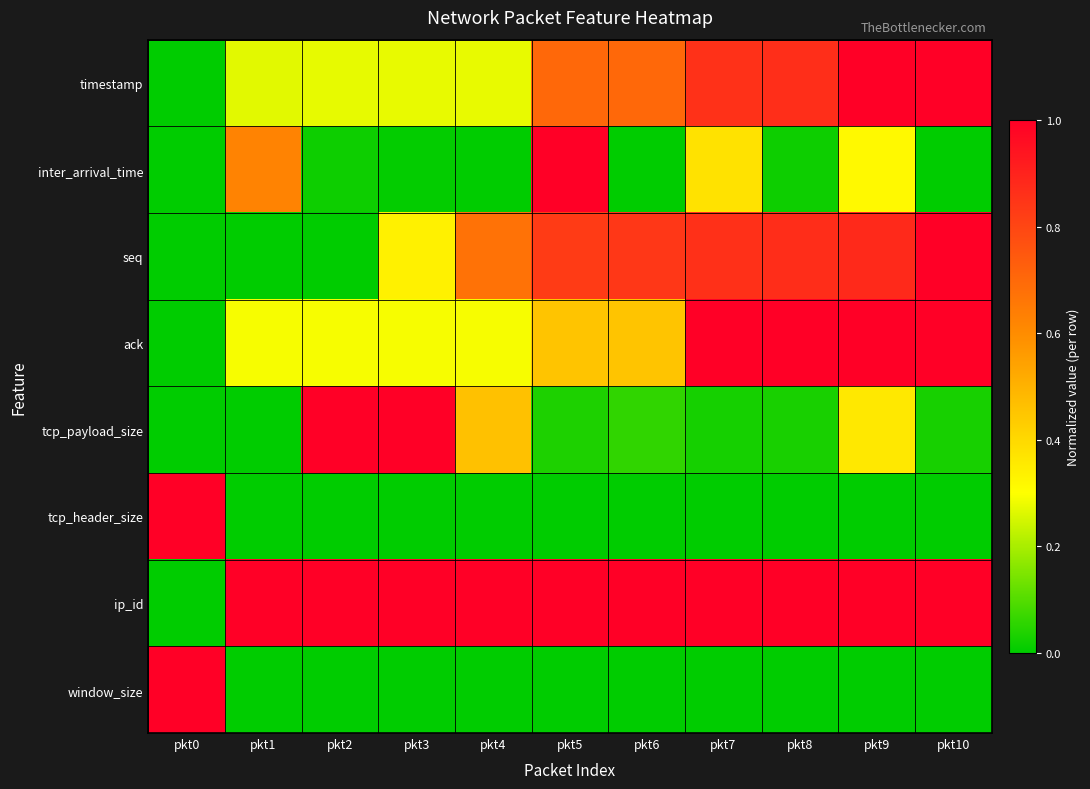

What is the total value across all series at pkt3?

2.9